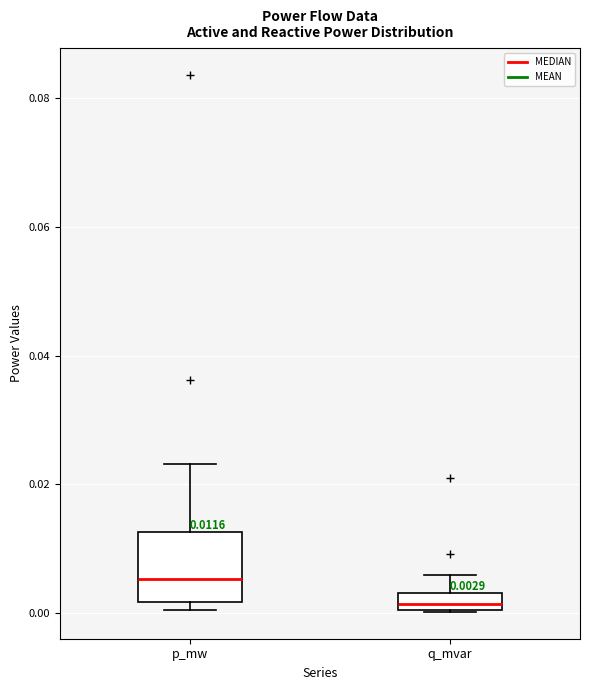

Which box is the tallest, from its lower edge to its upper edge?

p_mw